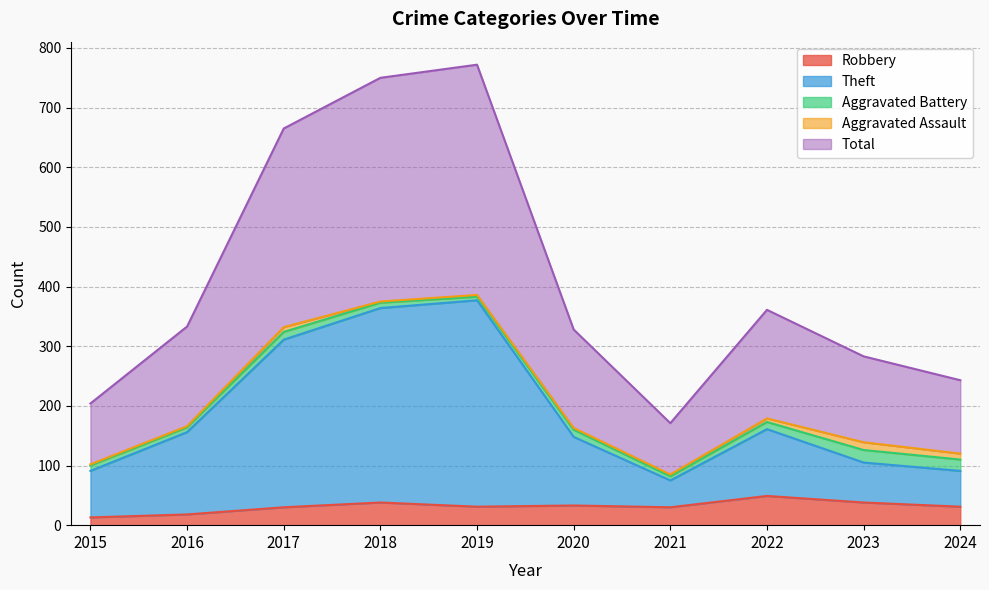

True or false: Robbery and Theft cross at least once.

False